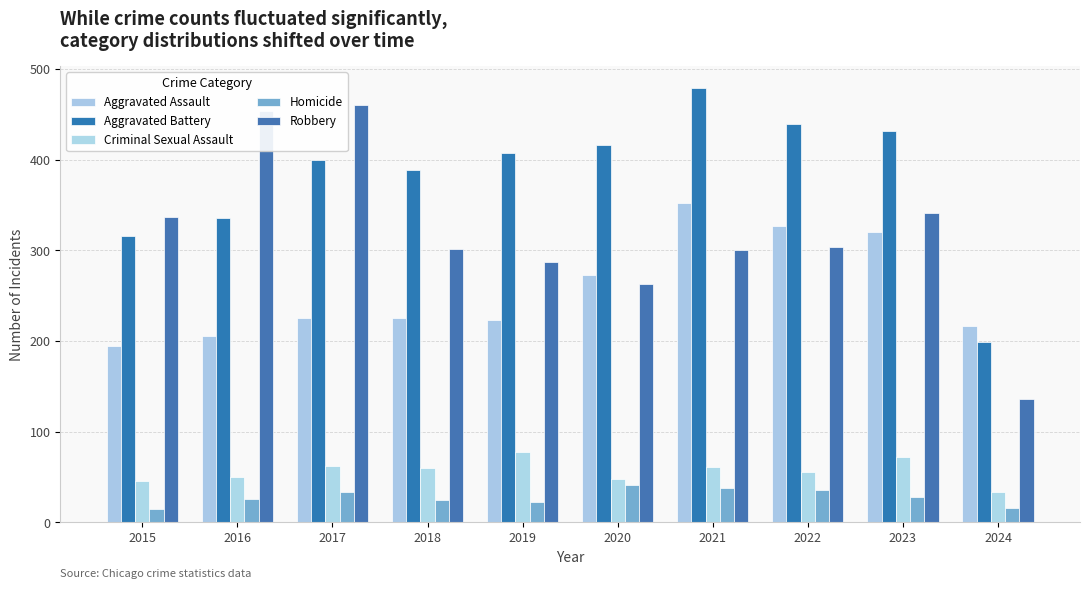

At which label does Robbery first exceed 304?

2015